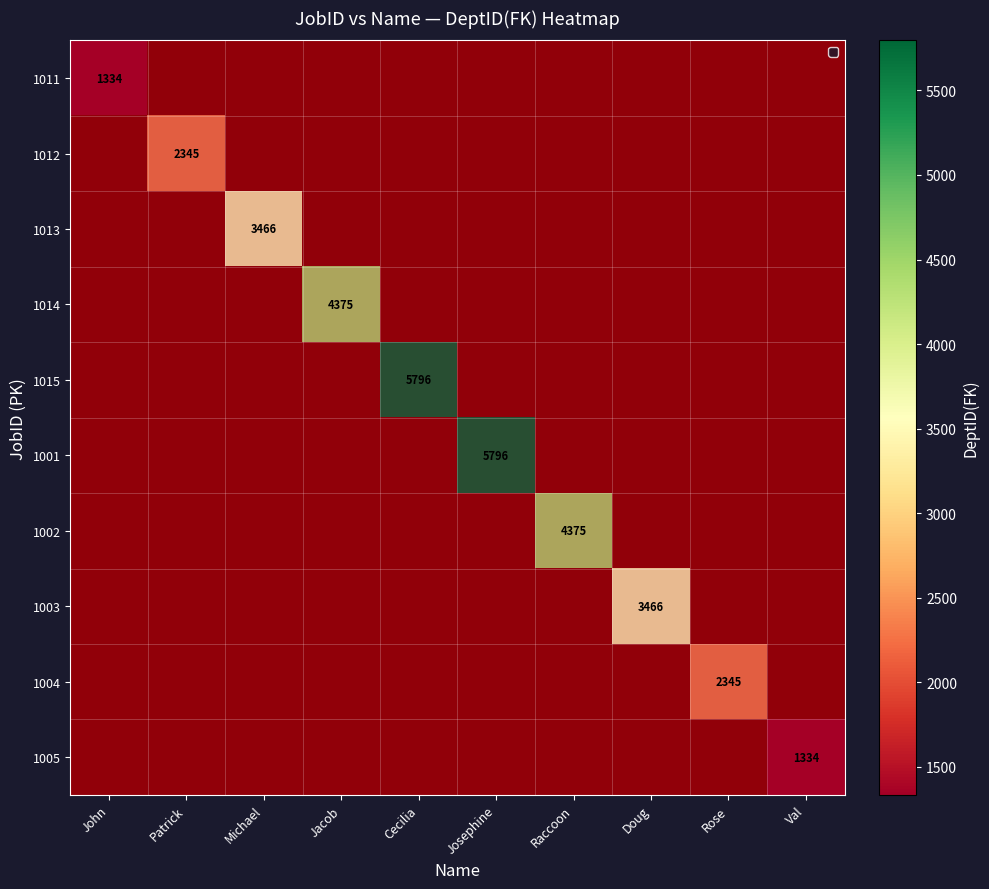

What is the difference between the maximum and minimum values in the 1005 series?

4462